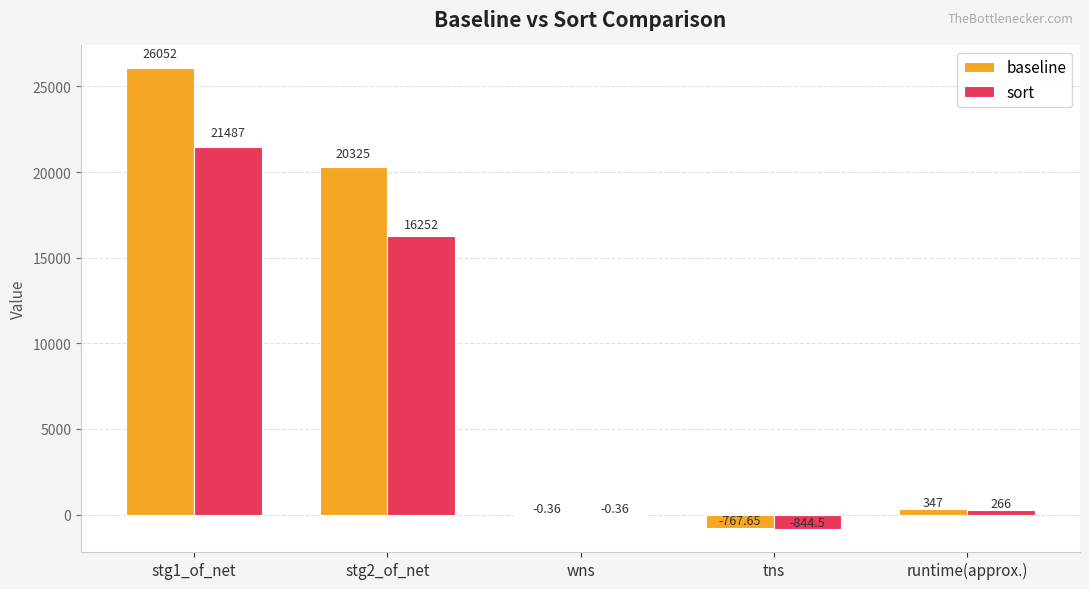

Is the value of baseline at runtime(approx.) greater than the value of sort at wns?

Yes